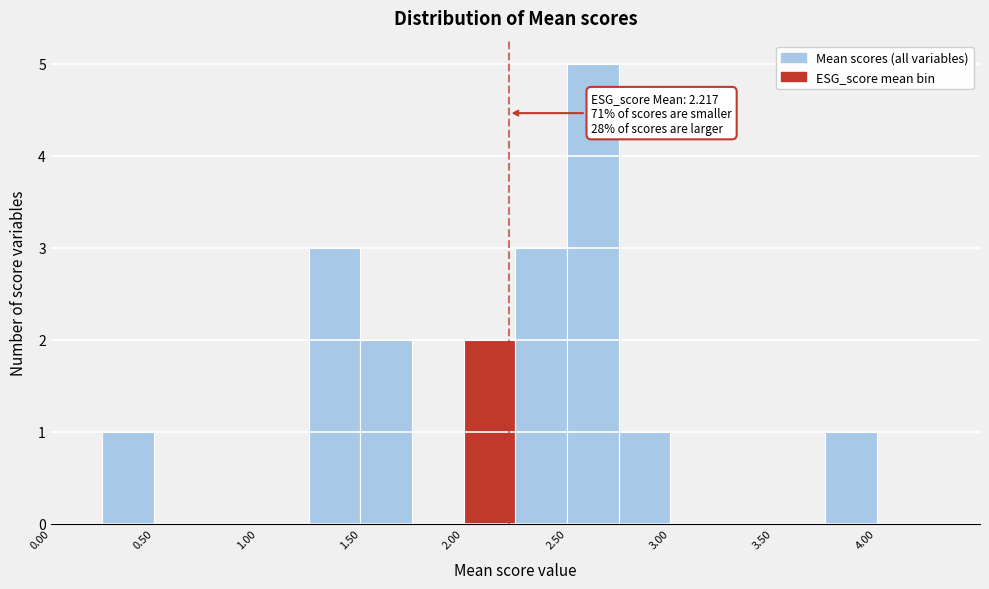

Which range on the x-axis has the tallest bar?

2.50 to 2.75